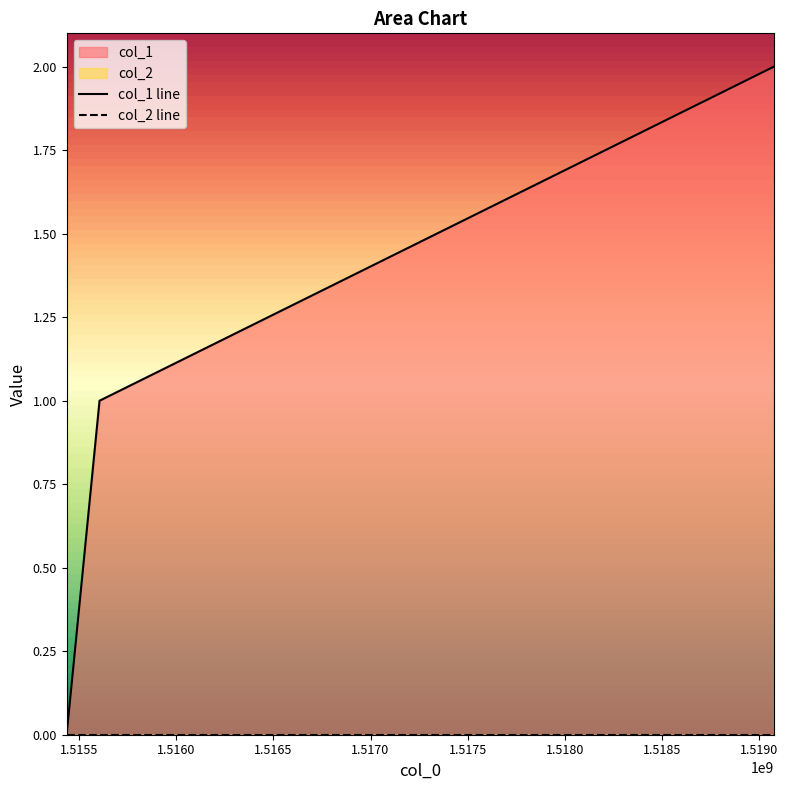

Which category has the lowest value across all series?

1515436044